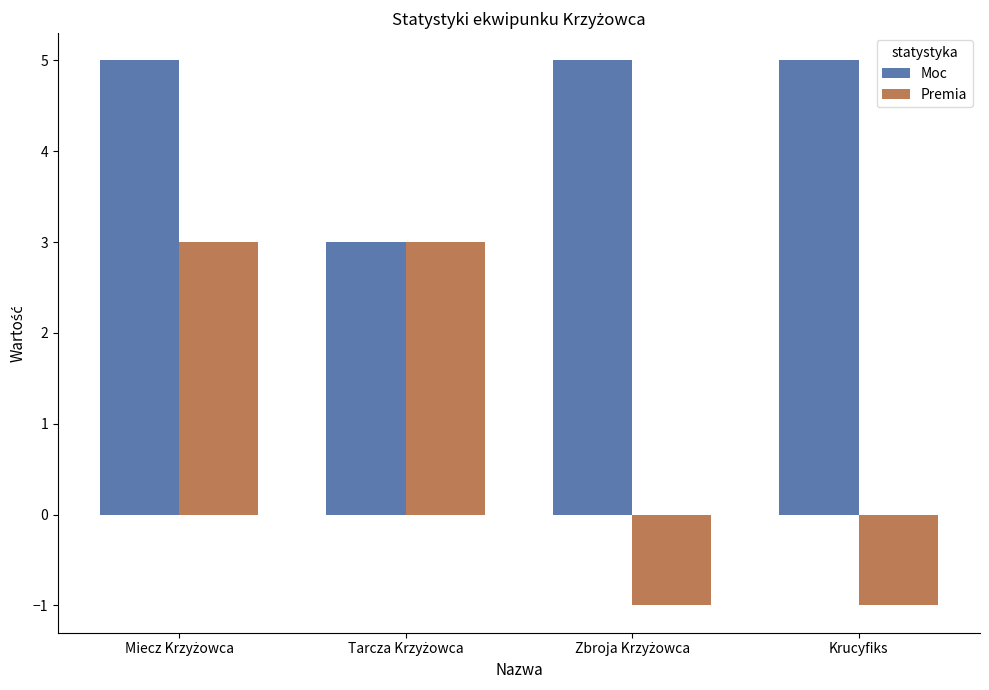

Reading left to right, transcribe all the data shown in this chart.

Moc: 5	3	5	5
Premia: 3	3	-1	-1